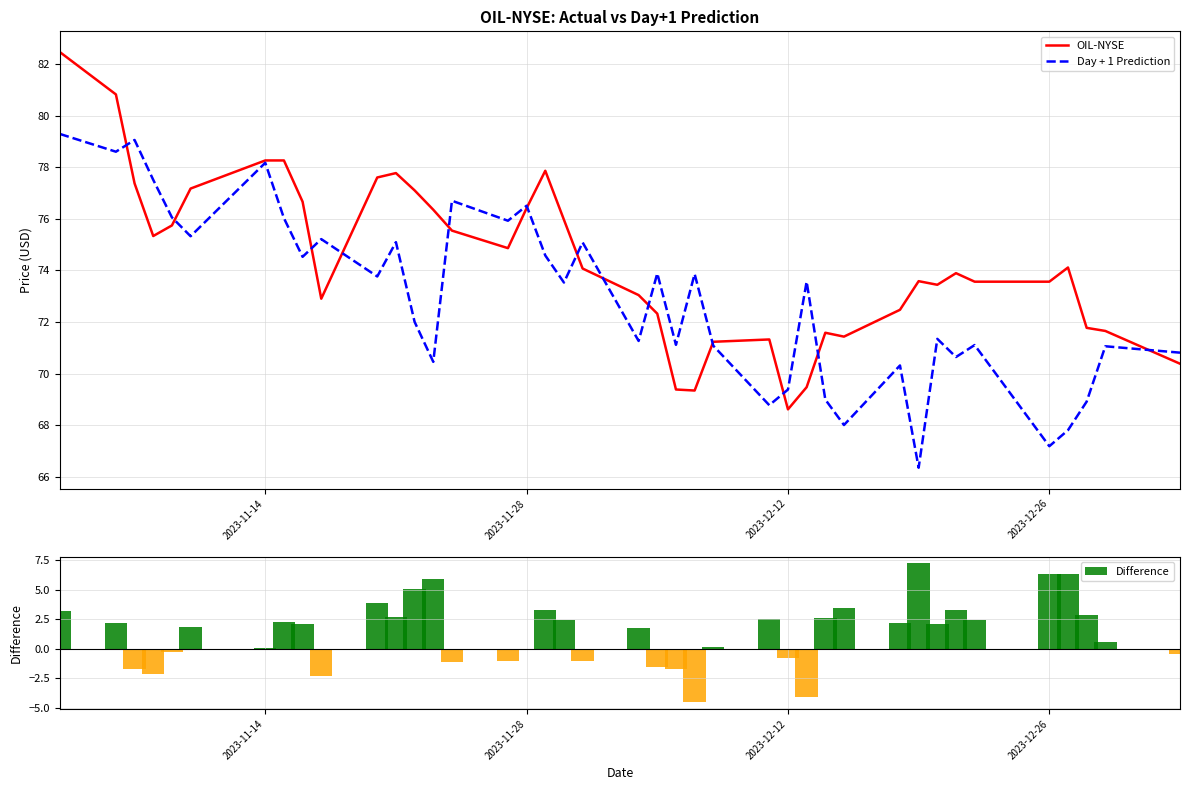

Does the chart contain any negative values?

Yes